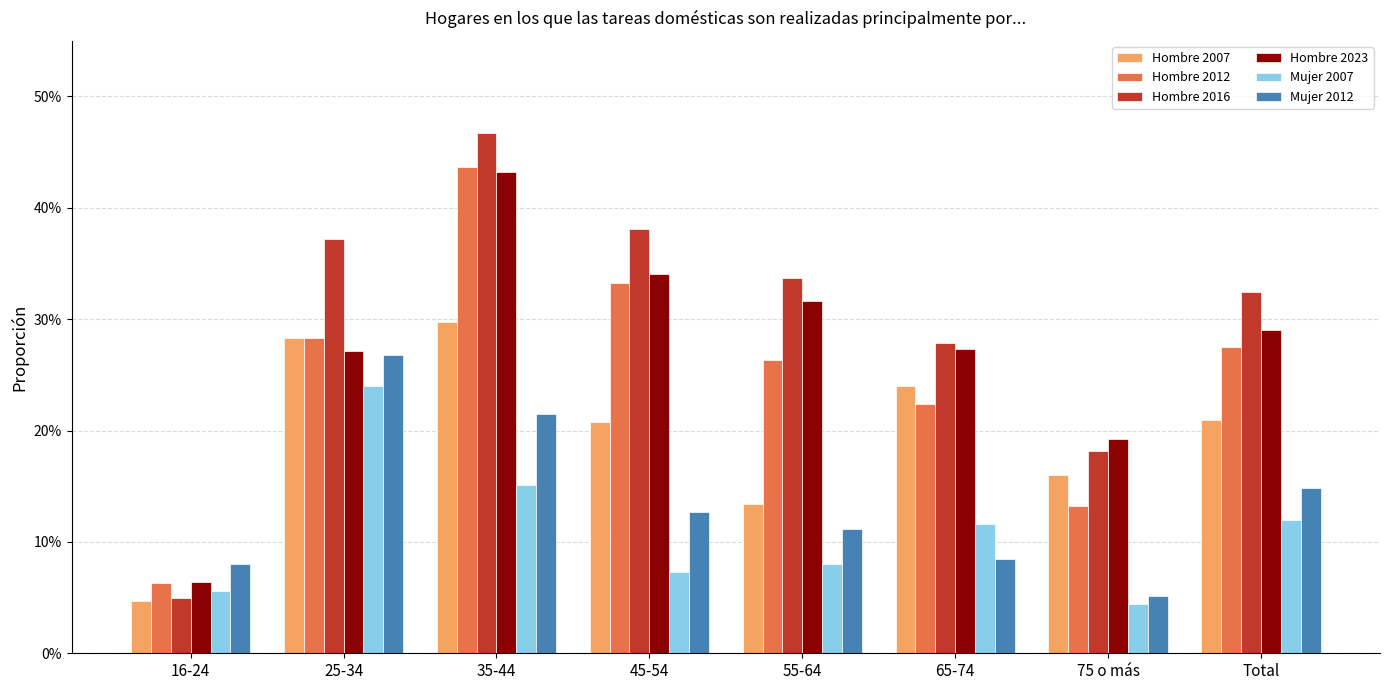

Where is Hombre 2007 nearest to the value 0?

16-24